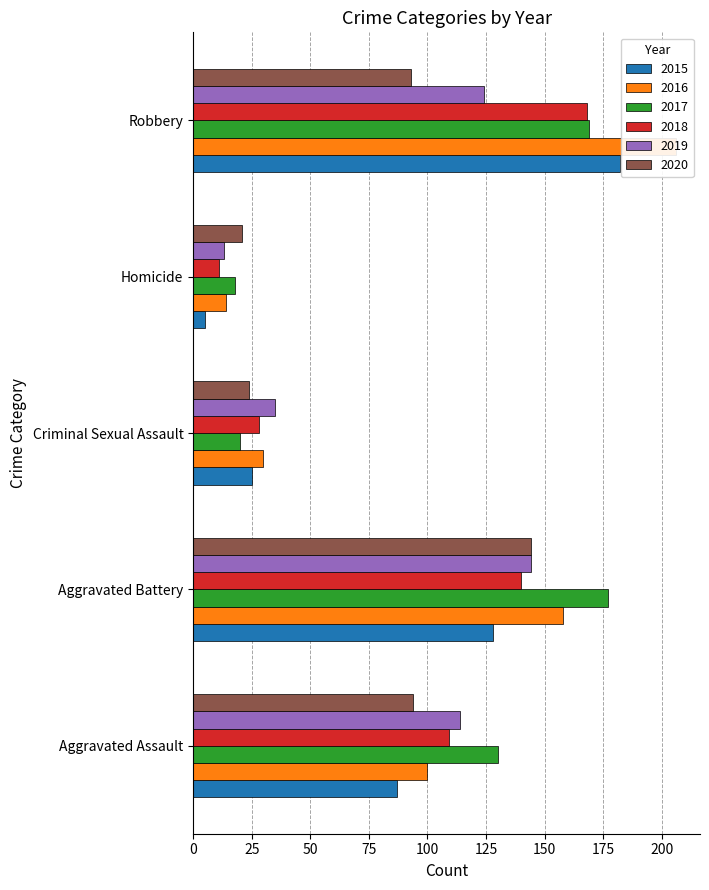

Does the chart contain stacked bars?

No